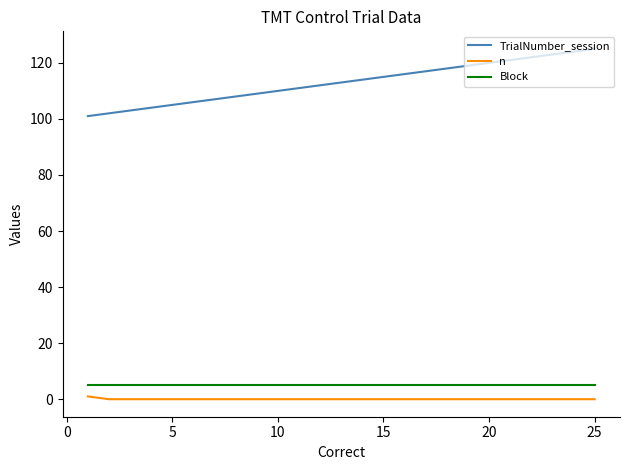

Does the chart have visible grid lines?

No